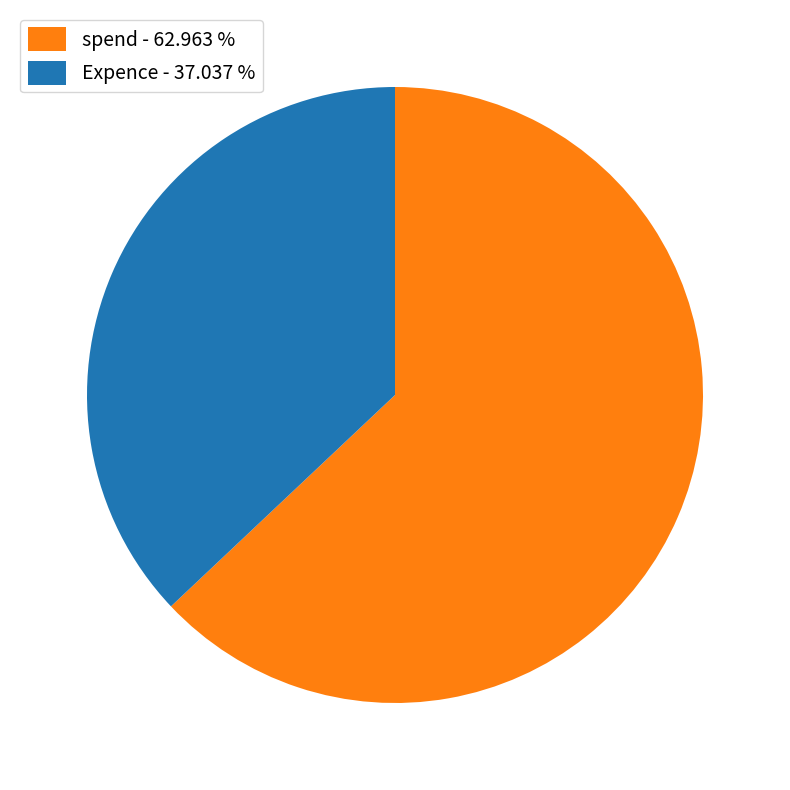

Which slice is the smallest?

Expence